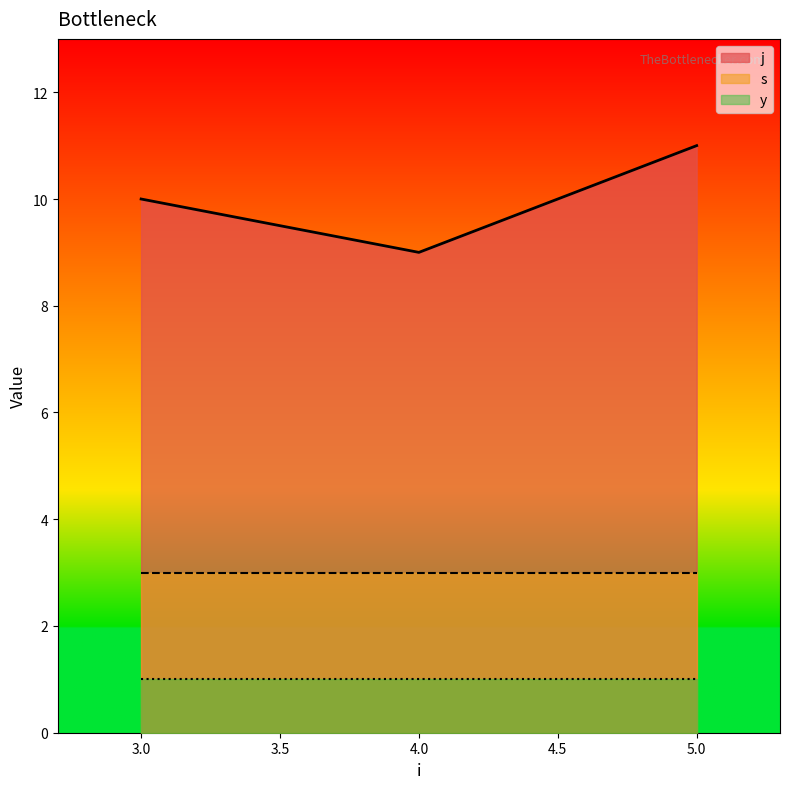

Count the number of categories in the chart.

3